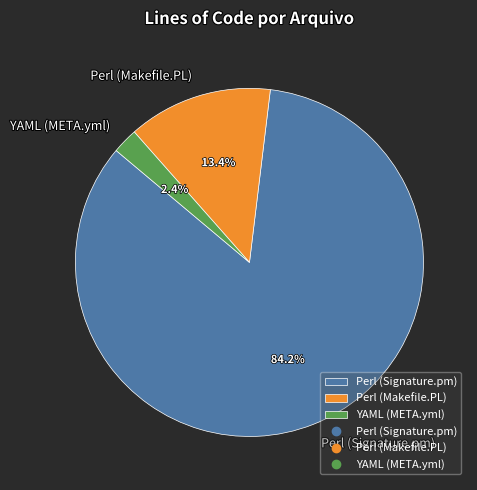

True or false: Perl (Makefile.PL) accounts for 13% of the total.

True